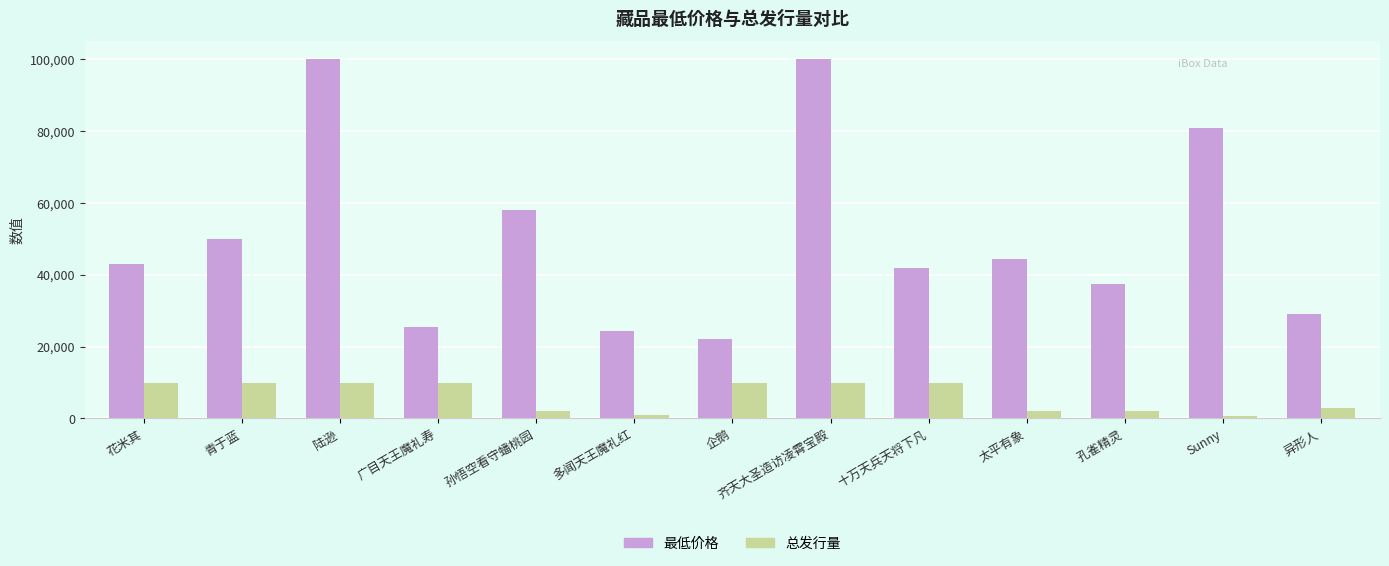

Rank the series by their maximum value, from lowest to highest.

总发行量, 最低价格